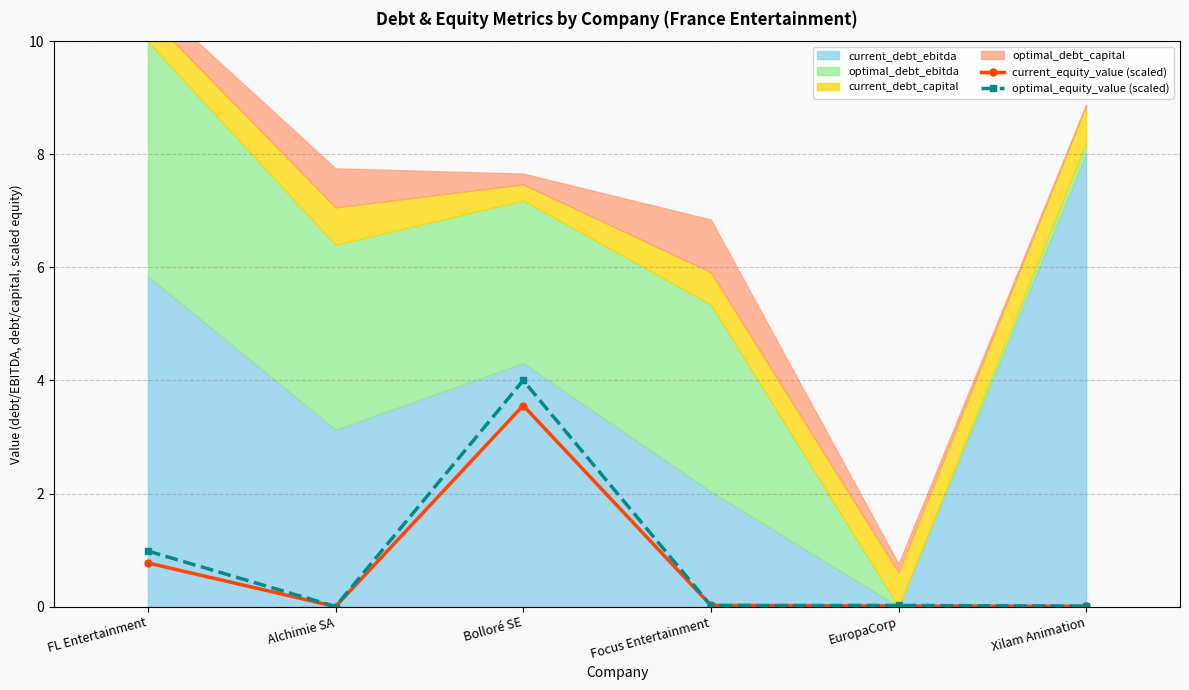

Reading right to left, list all the values displayed in this chart.

current_equity_value (scaled): 0.0	0.0	0.0	3.6	0.0	0.8
optimal_equity_value (scaled): 0.0	0.0	0.0	4.0	0.0	1.0